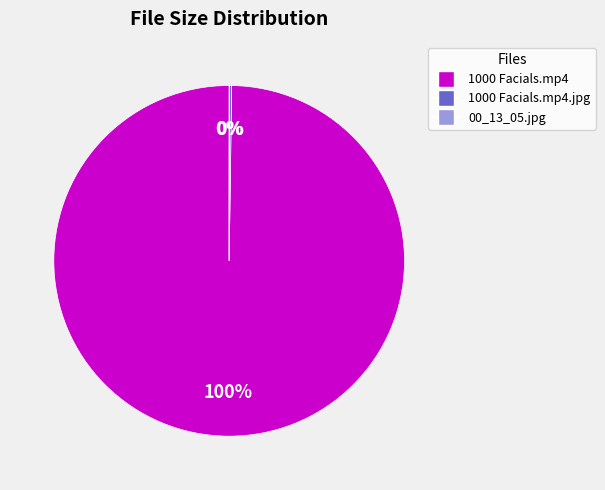

Which category has the biggest portion of the pie?

1000 Facials.mp4